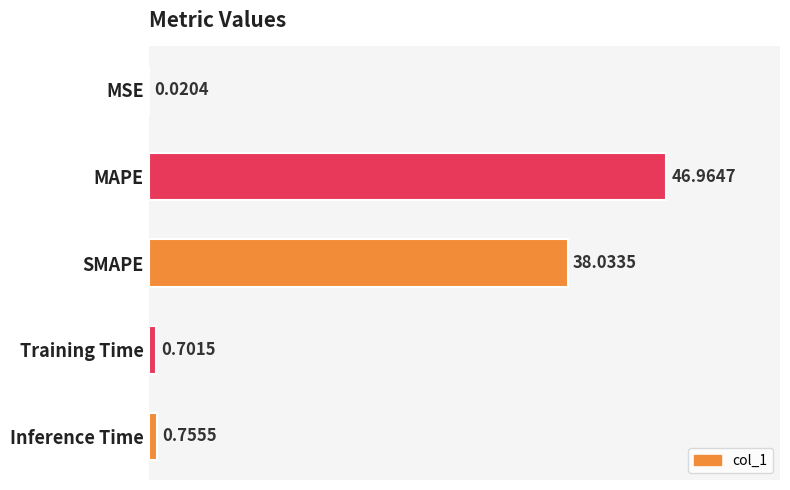

Where is the data nearest to the value 23?

SMAPE